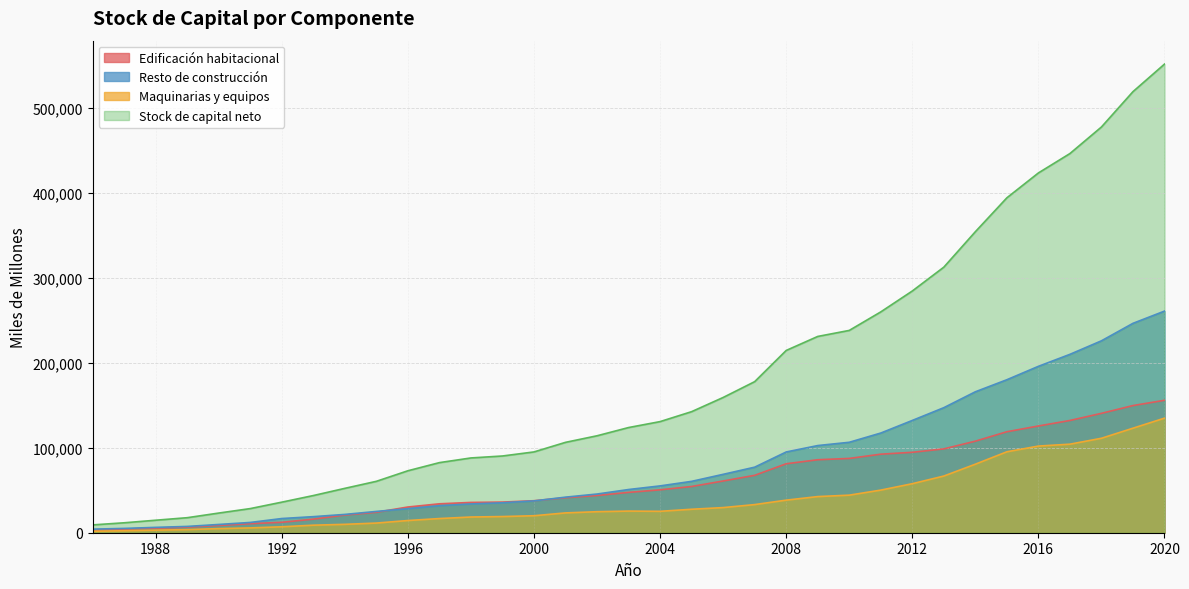

Where is the first local maximum for Maquinarias y equipos?

2003